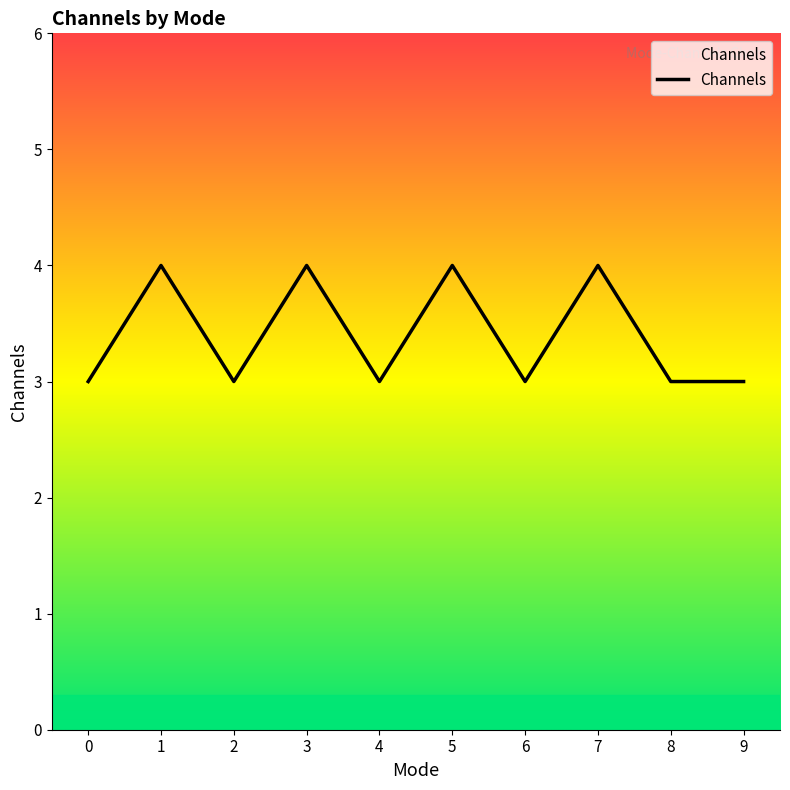

What is the ratio of the value at 1 to the value at 3?

1.0